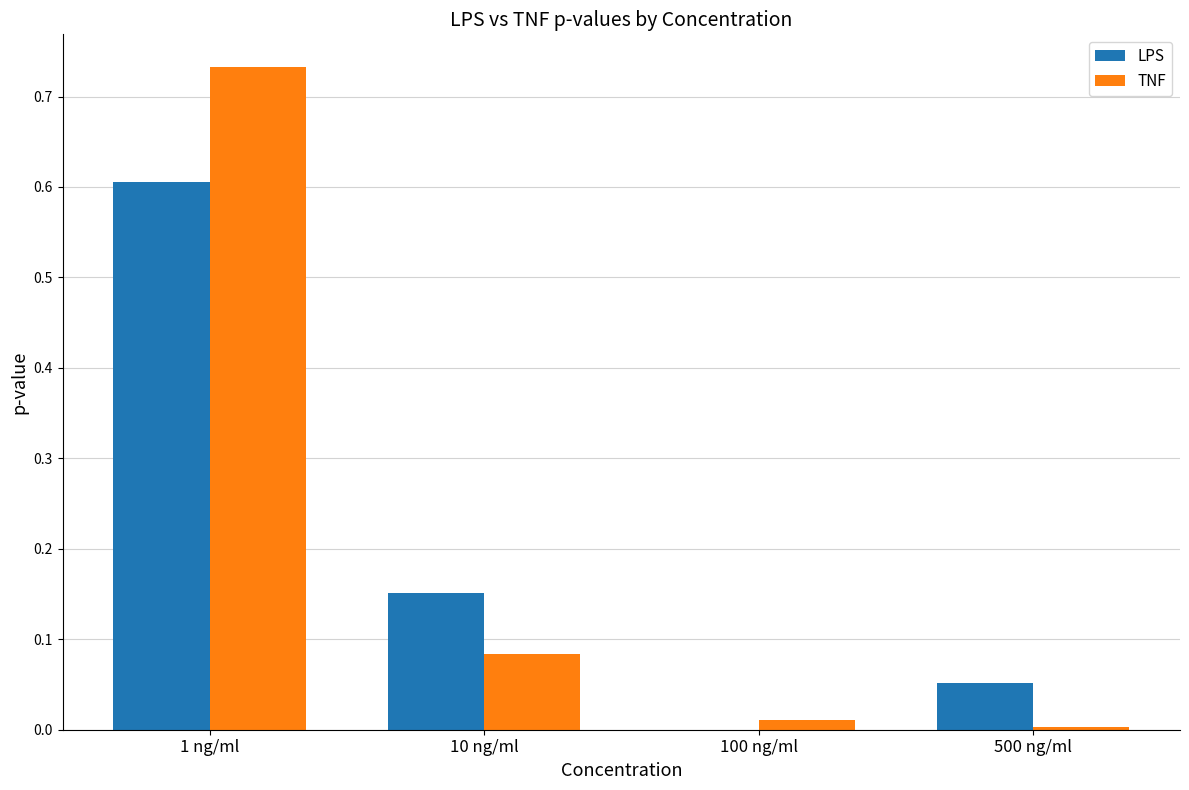

The value of TNF at 500 ng/ml is 0.0. True or false?

True